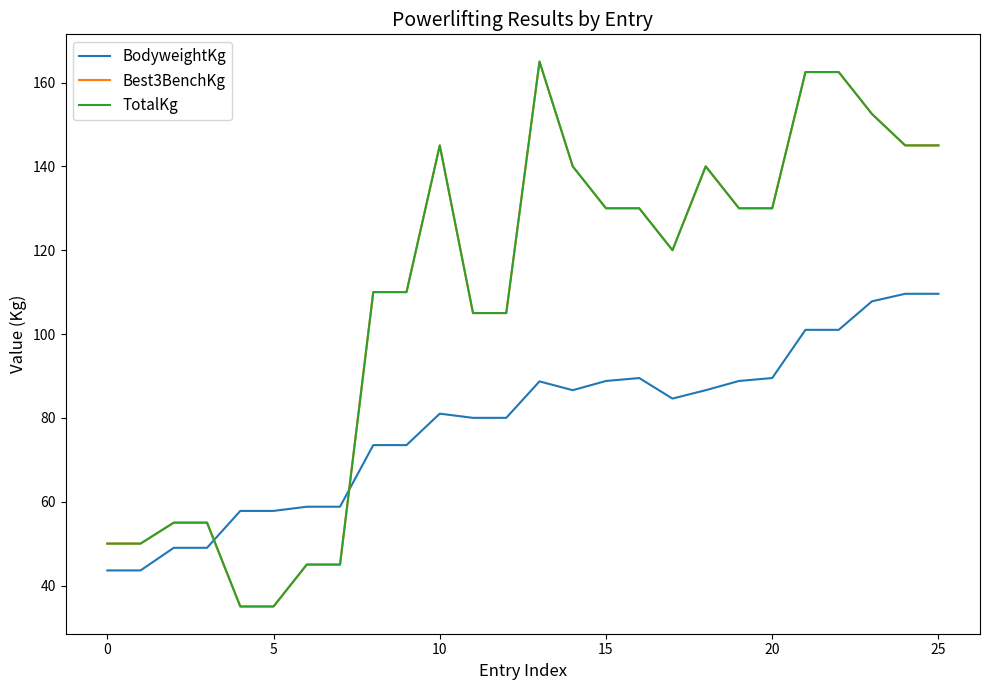

Is this an area chart (filled region under the line)?

No